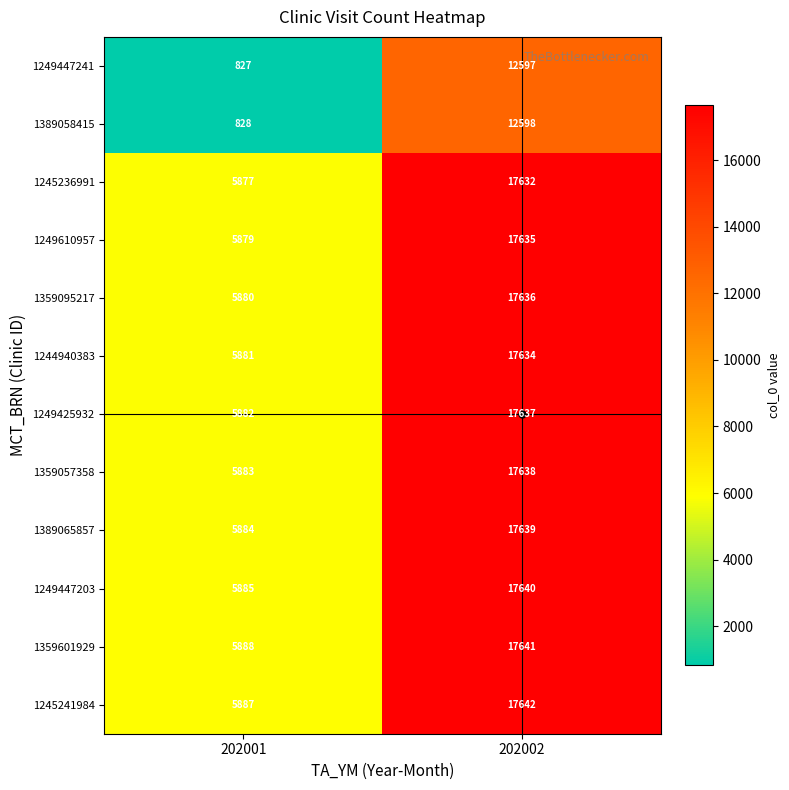

What value does the 1359601929 series have at 202001, to the nearest 100?

5900